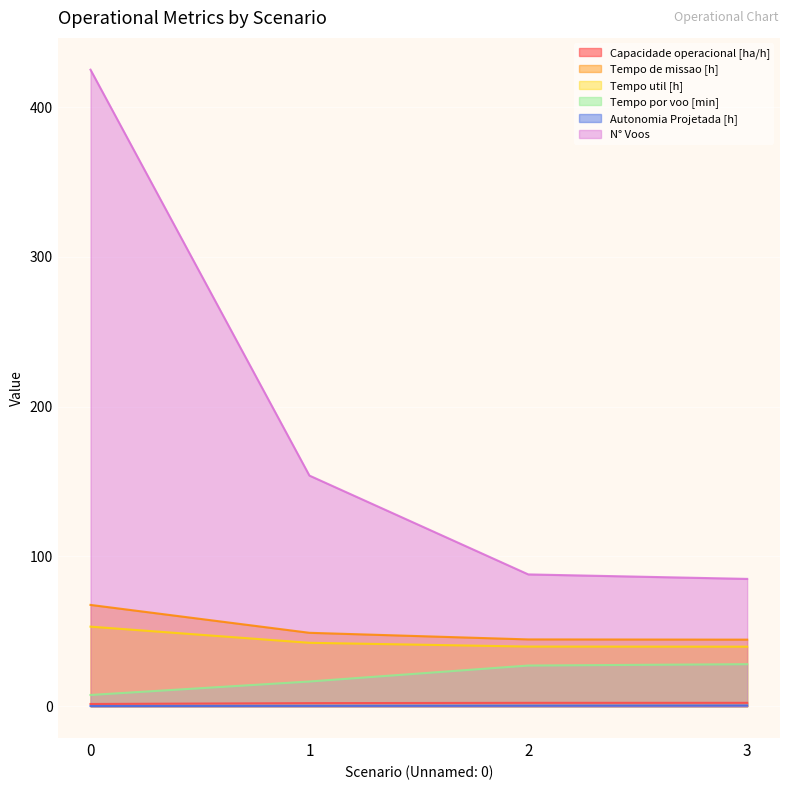

What is the highest value of the Tempo util [h] series?

53.1